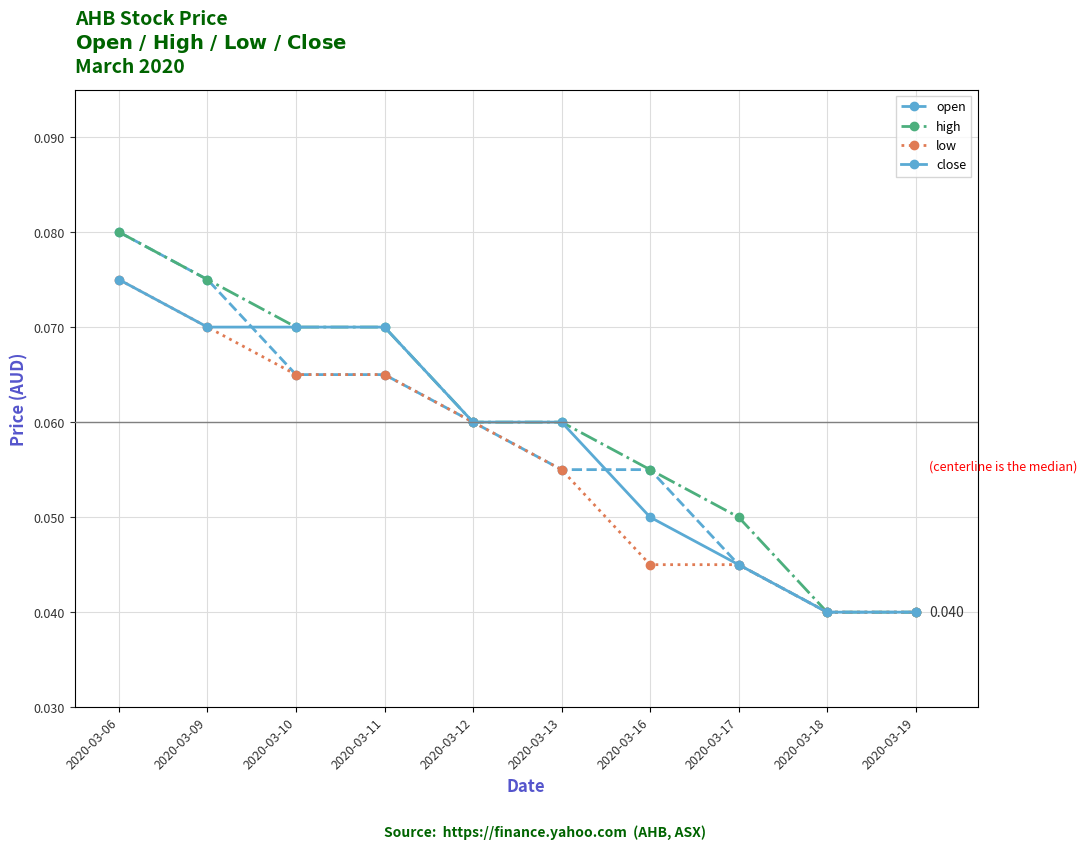

Does the chart have visible grid lines?

Yes